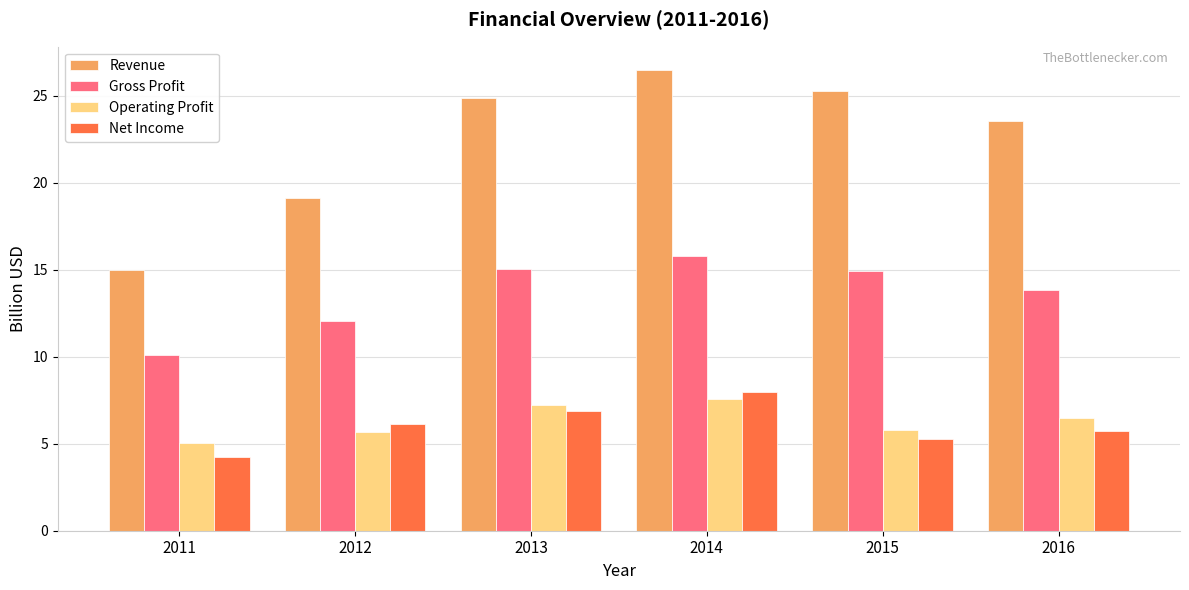

What is the approximate value of Revenue at 2015?

25.3